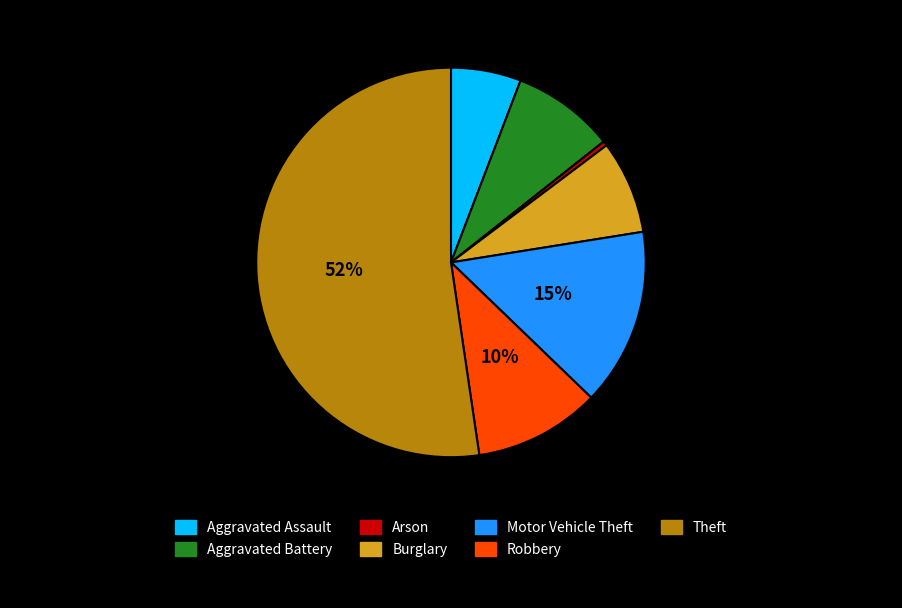

To the nearest percent, what is the combined percentage of Robbery and Motor Vehicle Theft?

25%